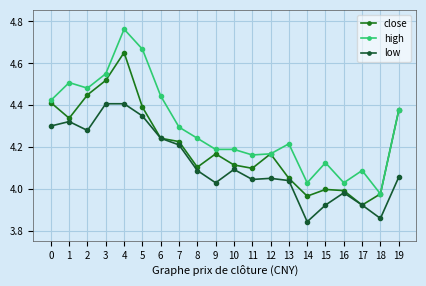

The value of close at 8 is 4.1. True or false?

True